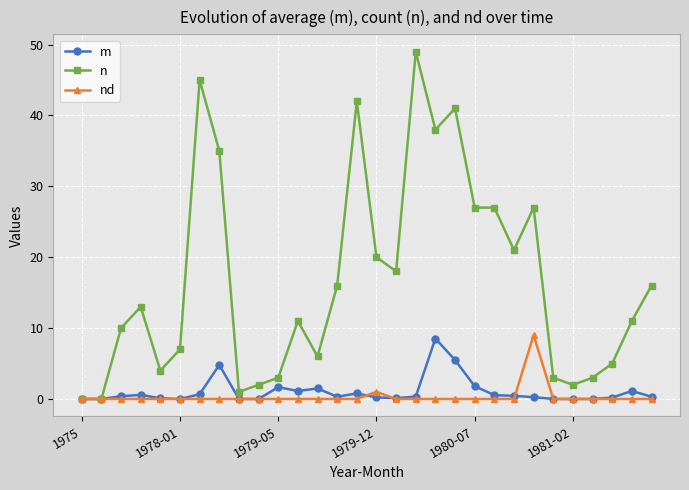

Which series has the widest spread of values?

n